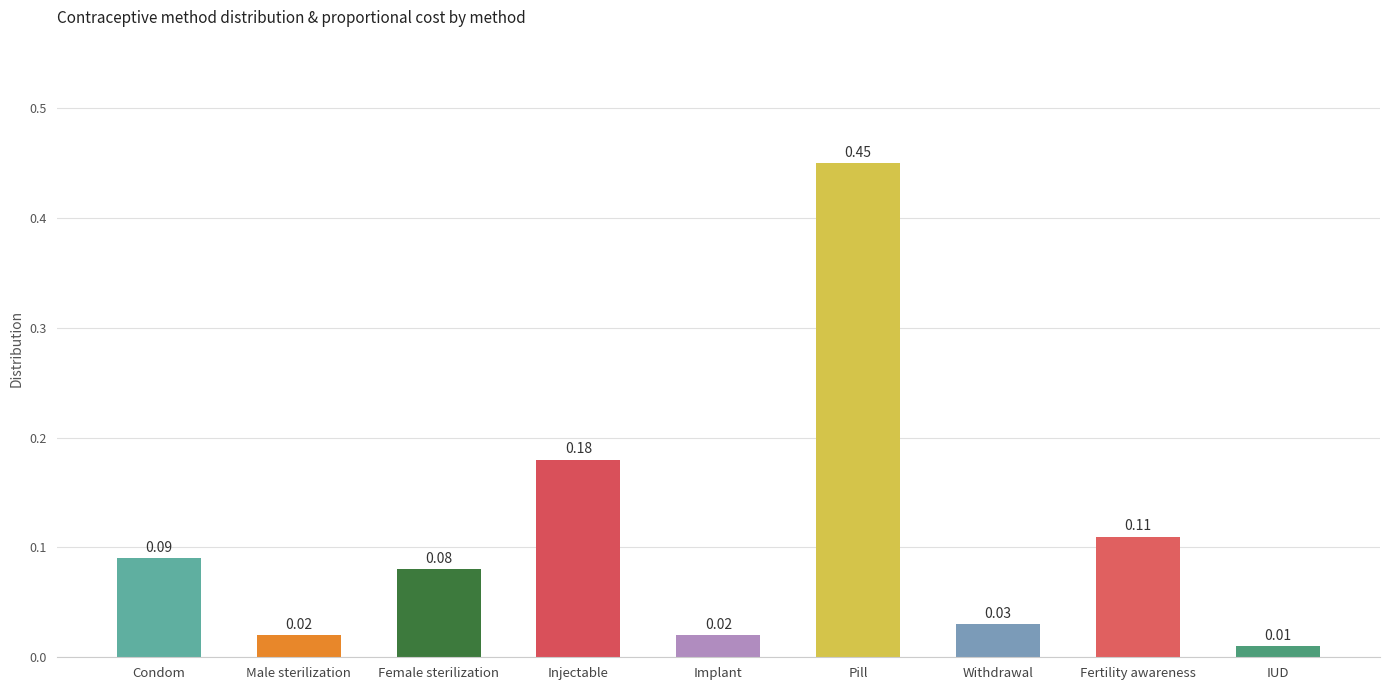

What is the label of the 7th bar from the right?

Female sterilization